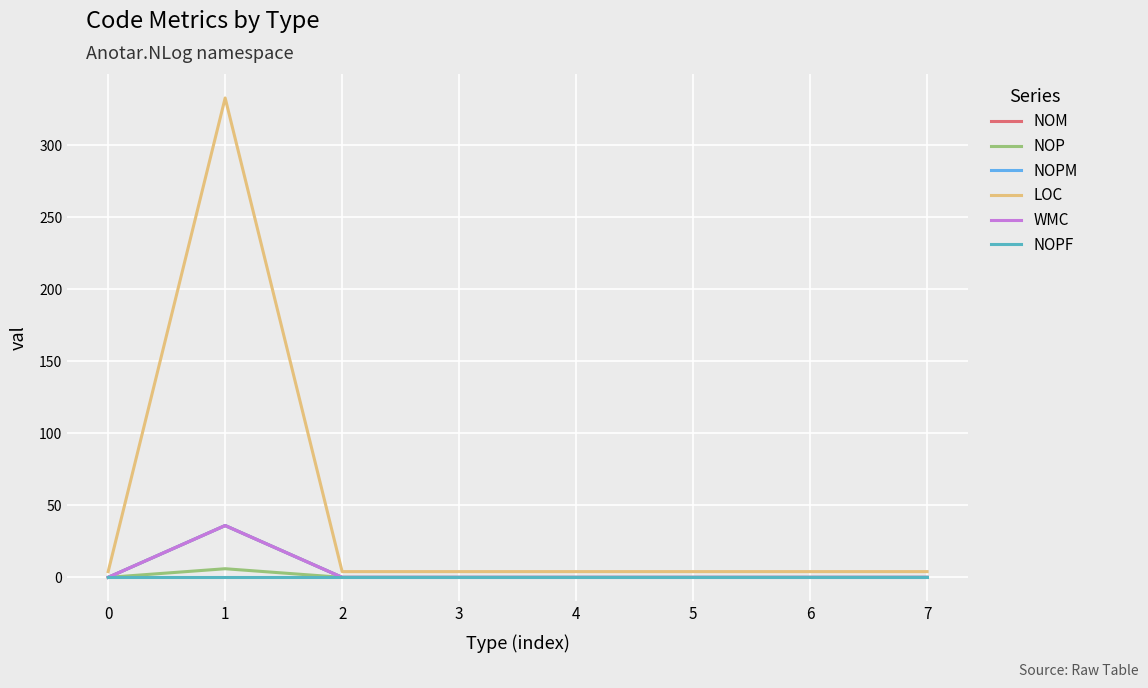

True or false: NOPM and NOPF intersect in this chart.

False